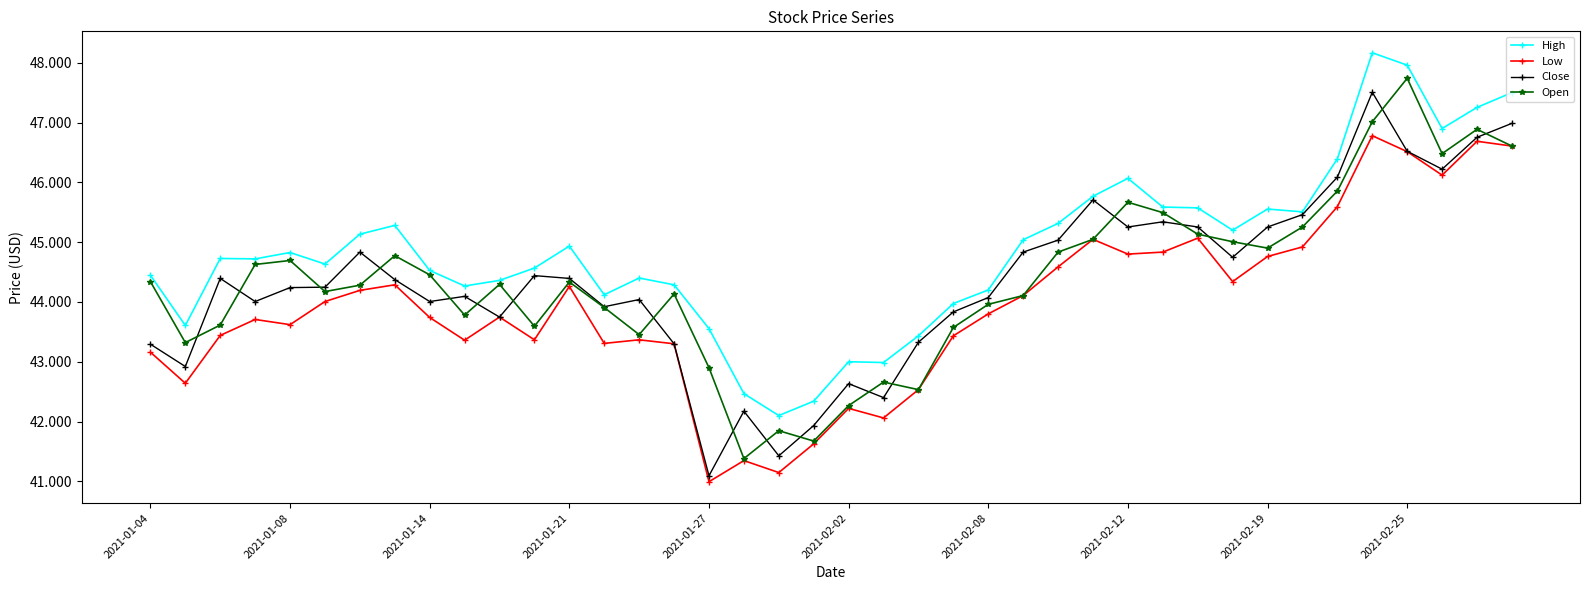

True or false: Open has more than 2 points higher than both neighbors.

True